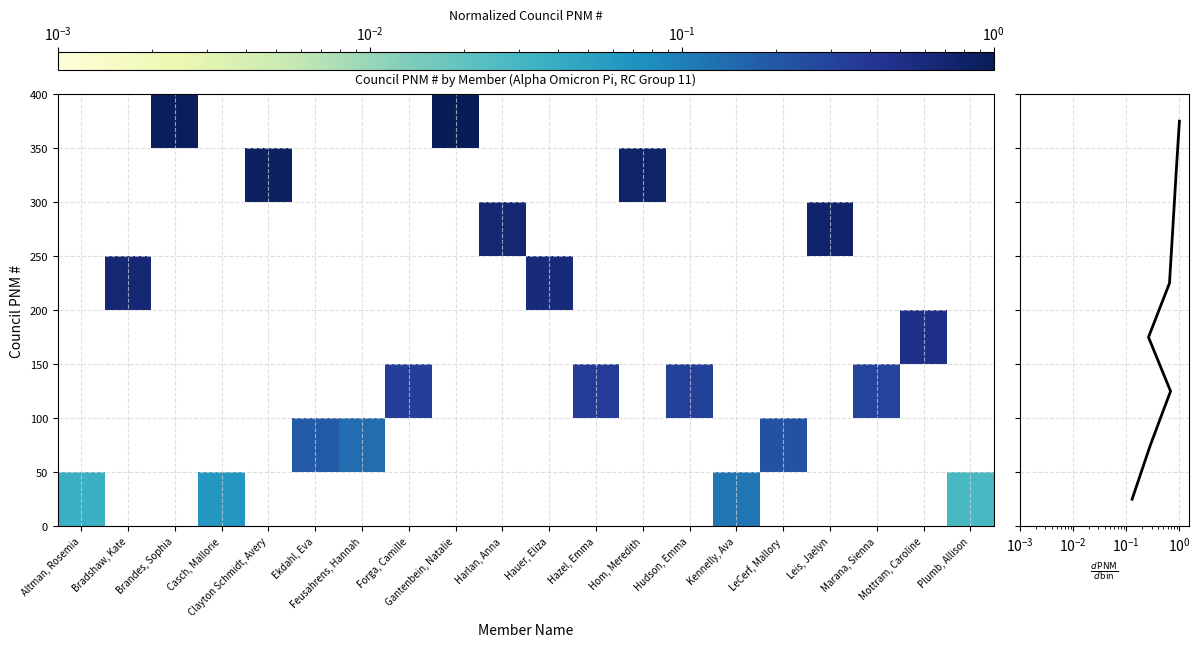

At which category does the chart reach its peak across all series?

Gantenbein, Natalie